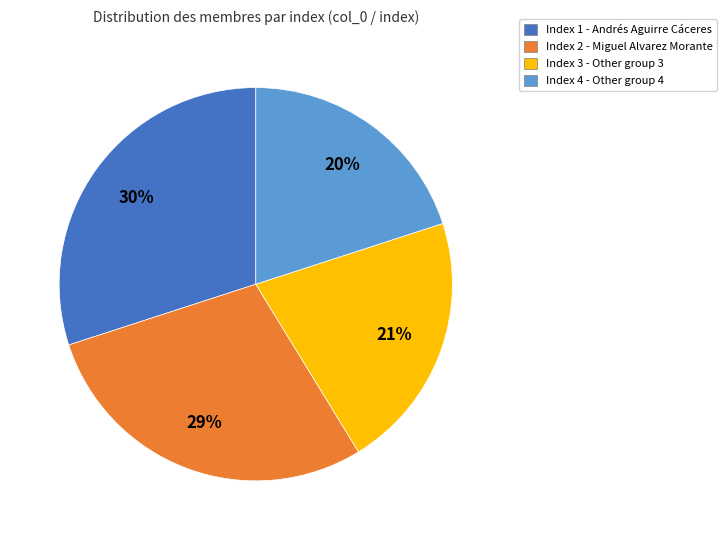

To the nearest percent, what is the average slice percentage?

25%